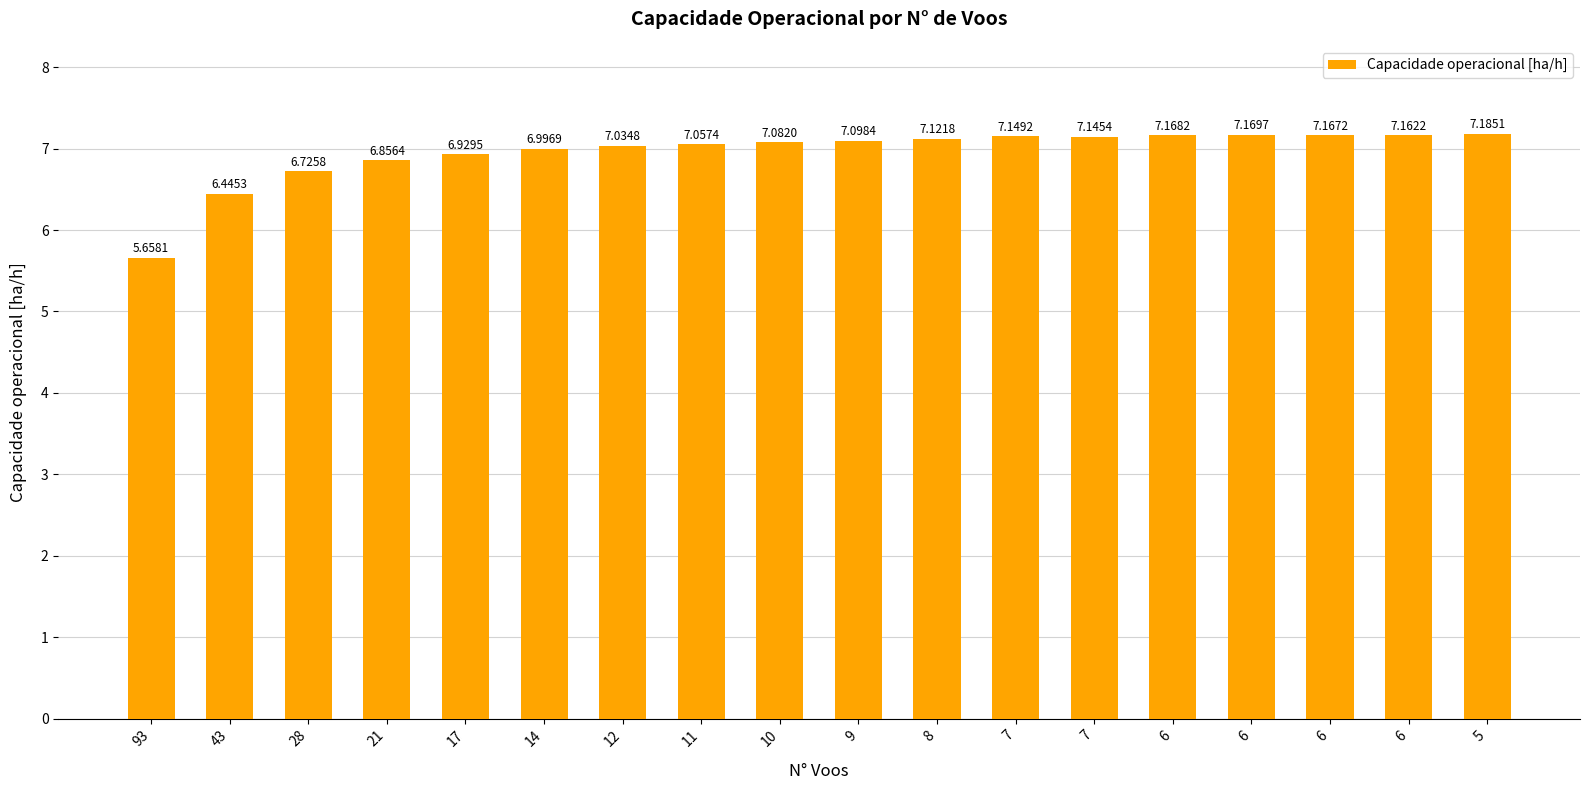

Reading right to left, transcribe all the data shown in this chart.

7.2	7.2	7.2	7.2	7.2	7.1	7.1	7.1	7.1	7.1	7.1	7.0	7.0	6.9	6.9	6.7	6.4	5.7